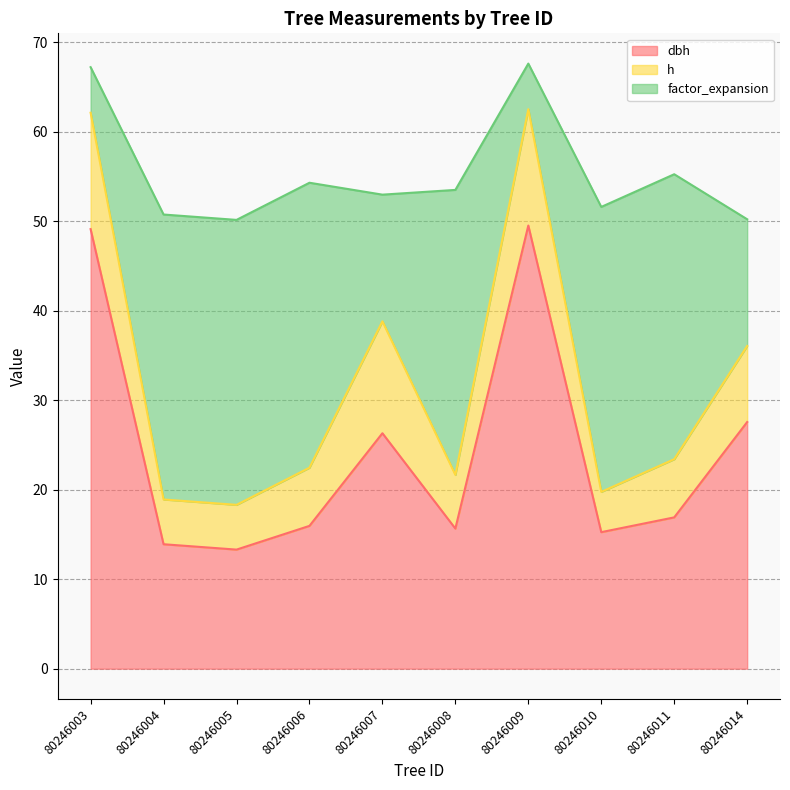

Which series has the largest total across all categories?

dbh